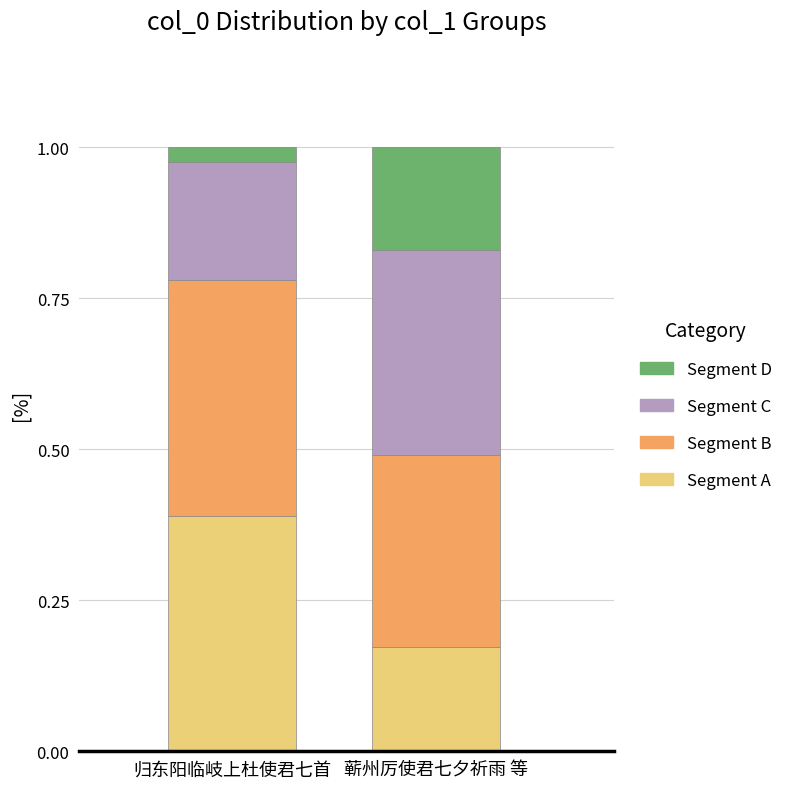

What is the sum of all Segment A values?

0.6